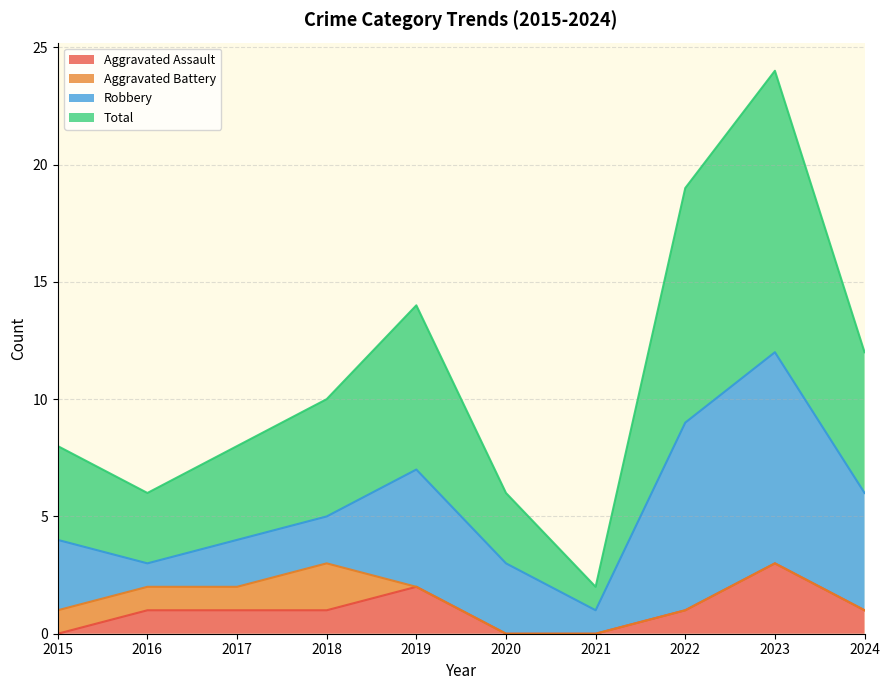

True or false: Aggravated Assault and Total intersect in this chart.

False